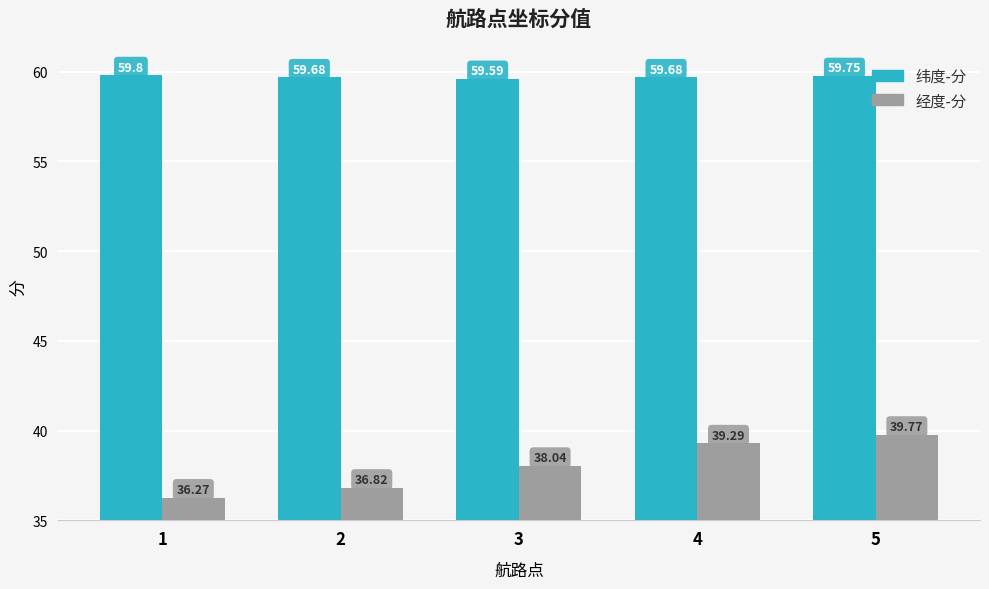

The value of 经度-分 at 1 is 56.4. True or false?

False